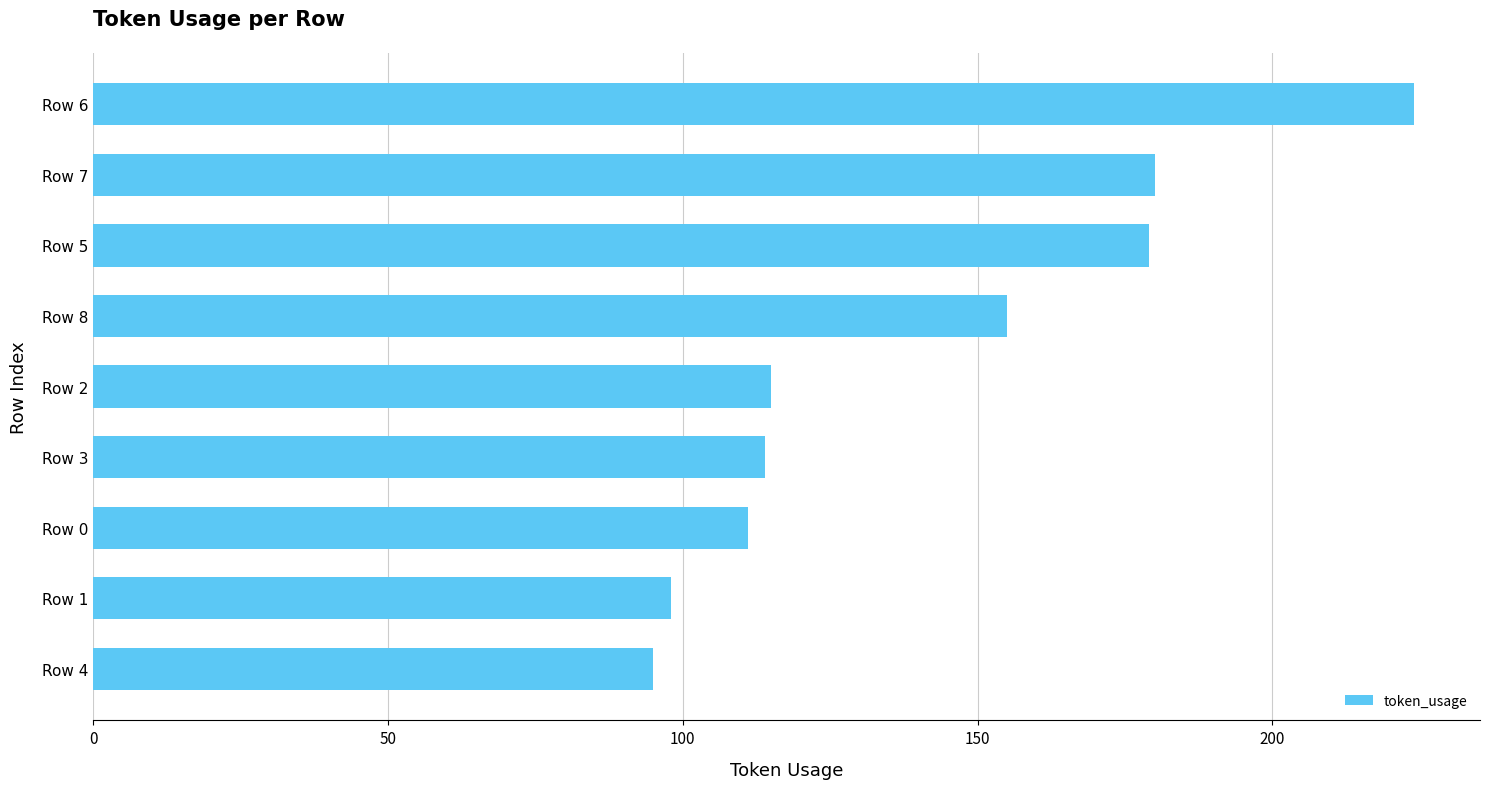

How many data points are less than 115?

4